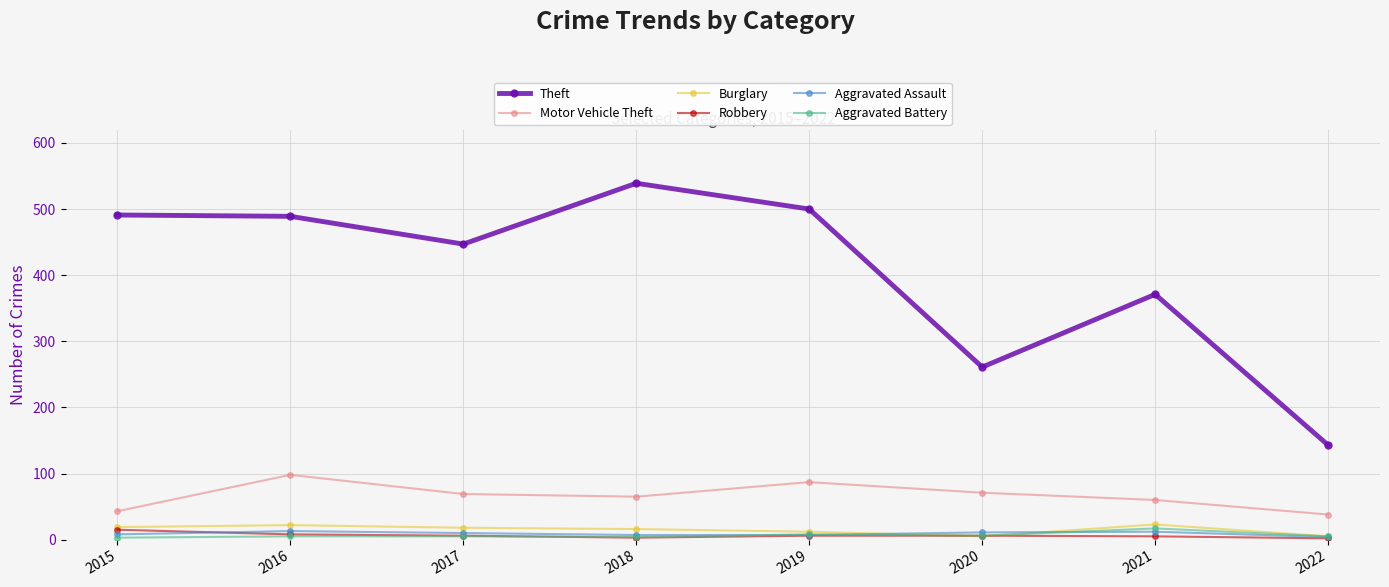

What is the value of the Burglary point at the 7th from the left?

23